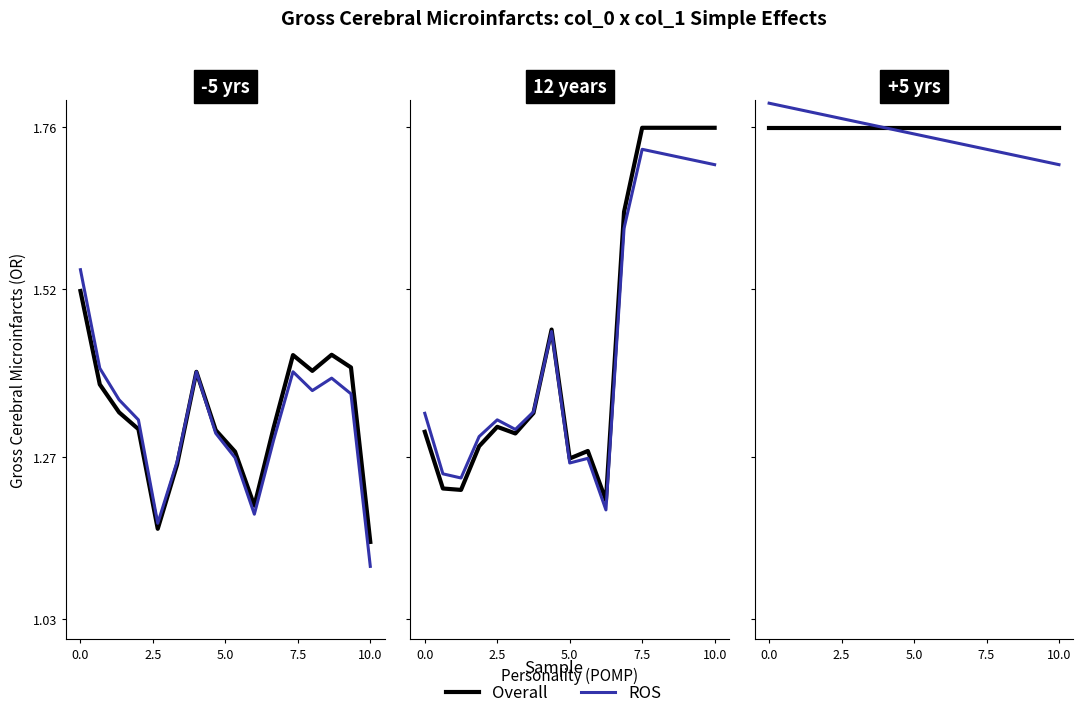

True or false: ROS and Overall cross at least once.

True